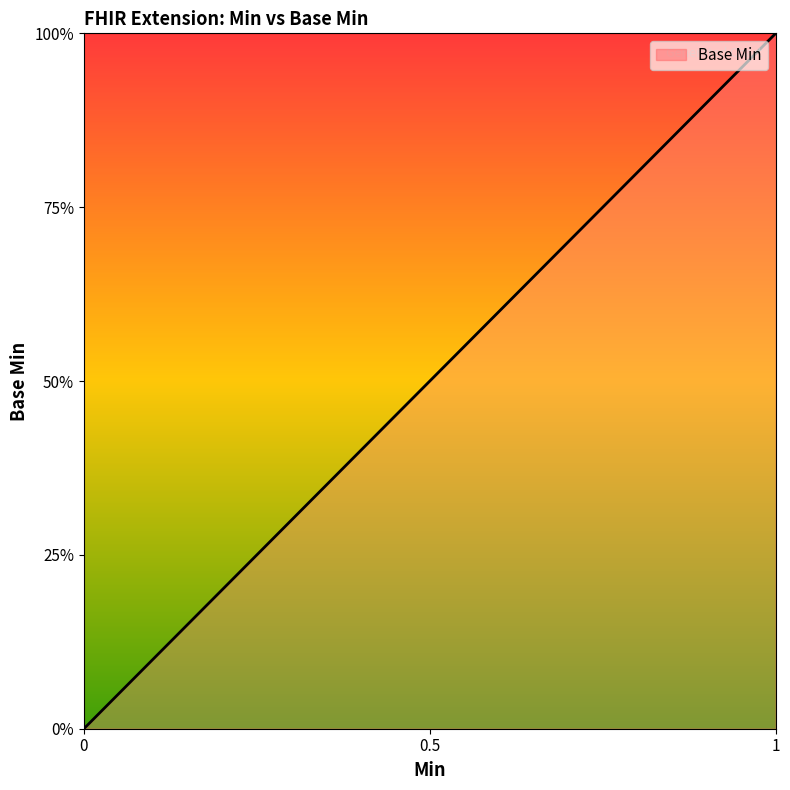

Does the chart display data point markers on the line(s)?

No